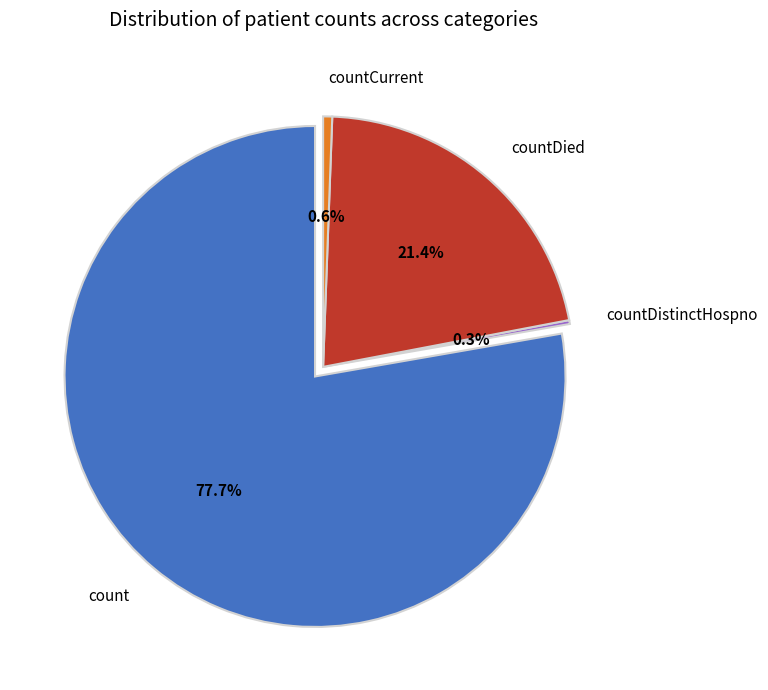

What is the total percentage of countDistinctHospno and countCurrent?

0.8%